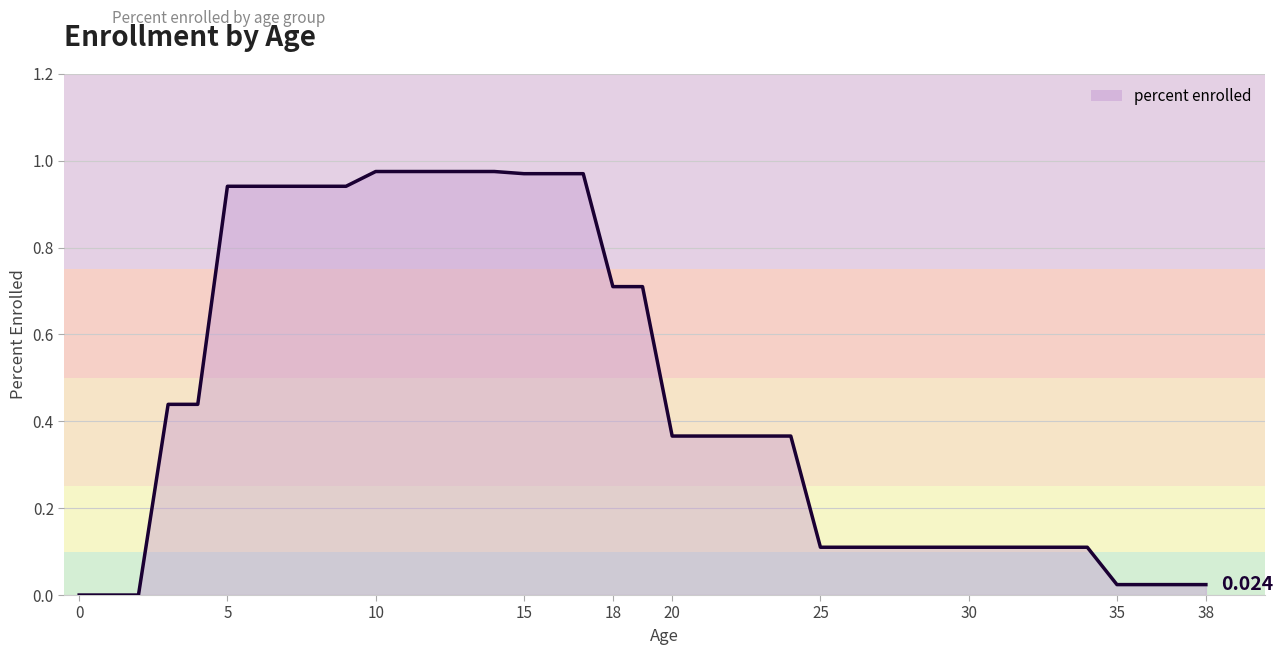

How many lines are shown in the chart?

1